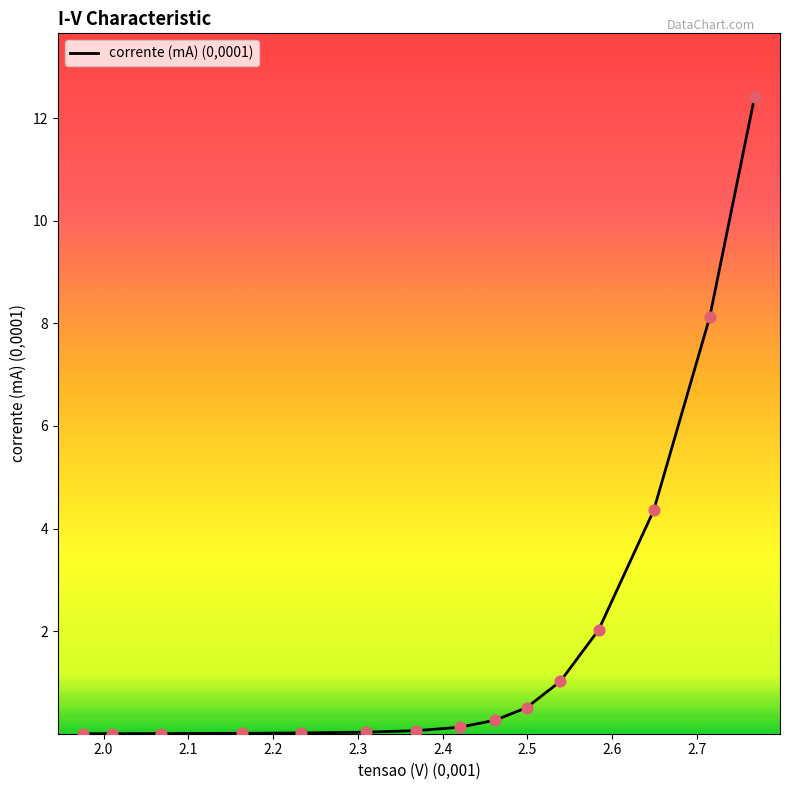

What is the difference between the maximum and minimum values?

12.4